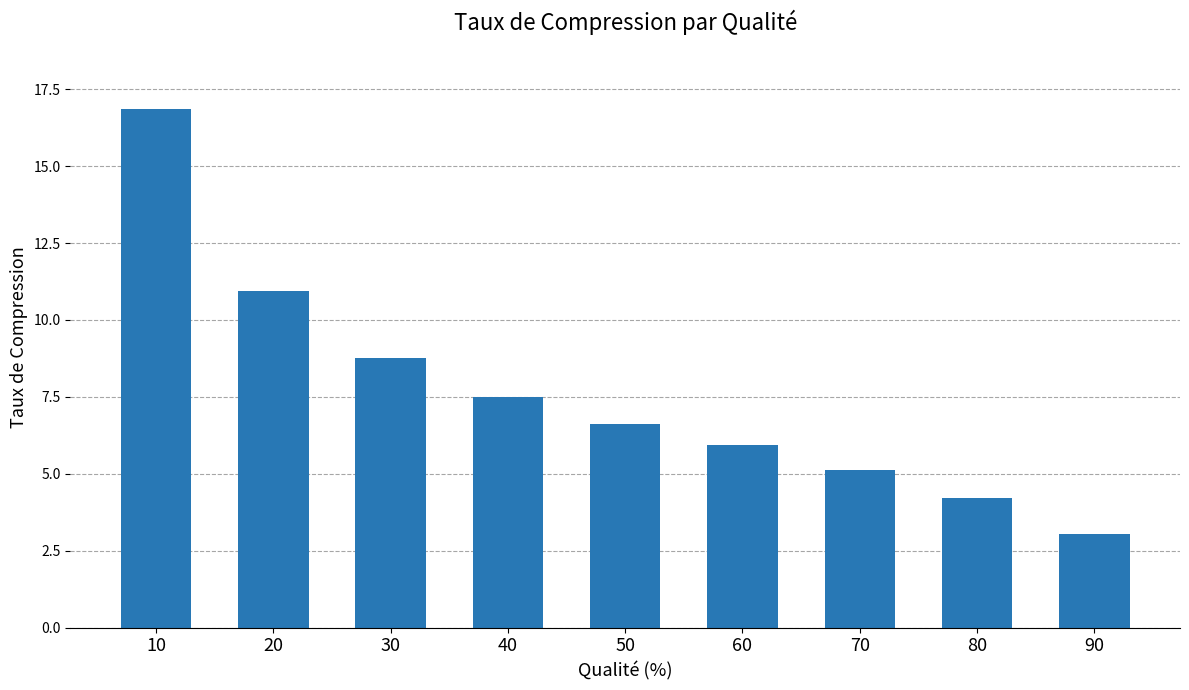

What is the difference between the maximum and minimum values?

13.8